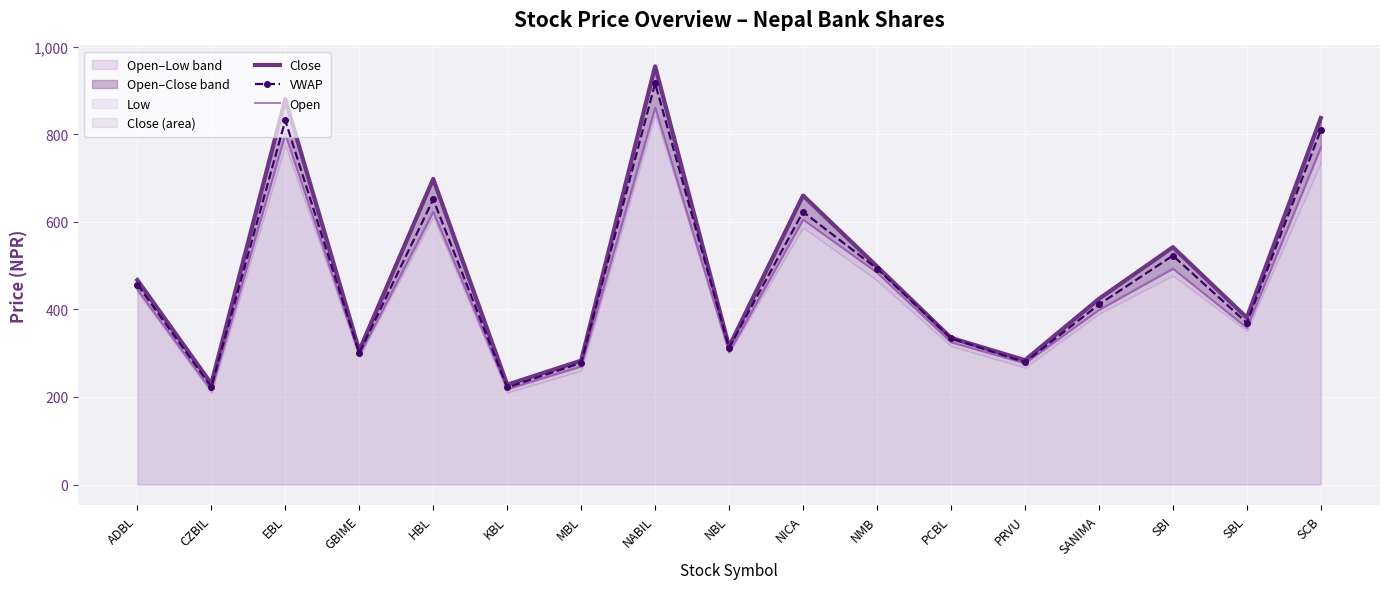

What is the maximum value for Open?

861.0